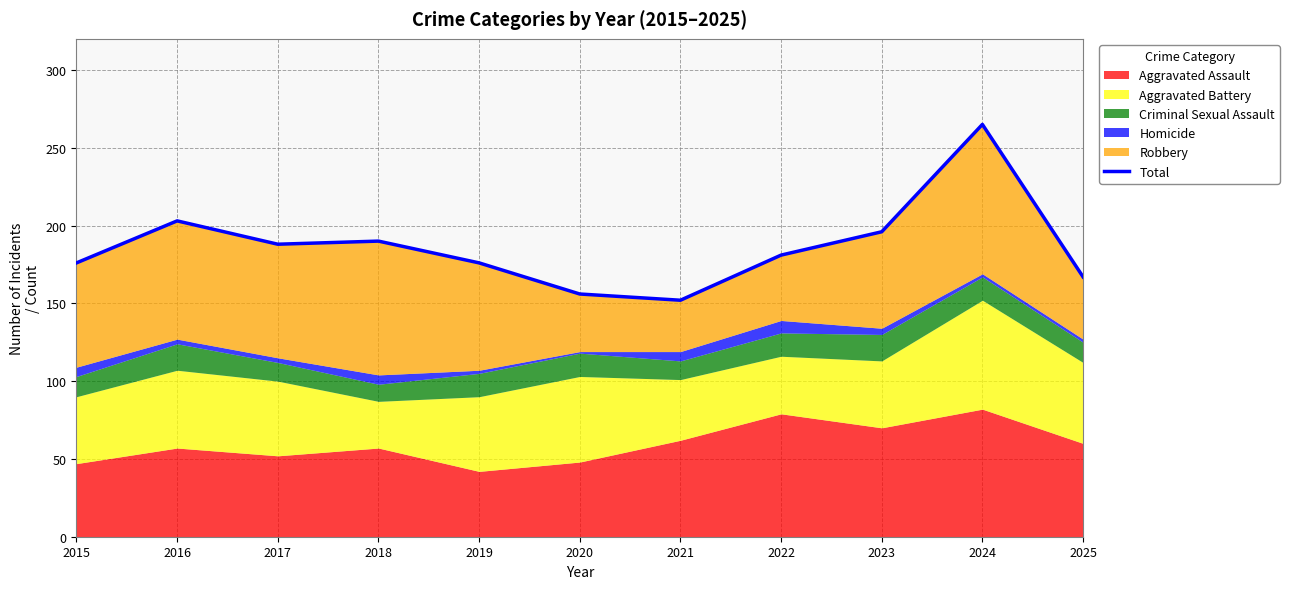

Reading left to right, transcribe all the data shown in this chart.

2015=176	2016=203	2017=188	2018=190	2019=176	2020=156	2021=152	2022=181	2023=196	2024=265	2025=167